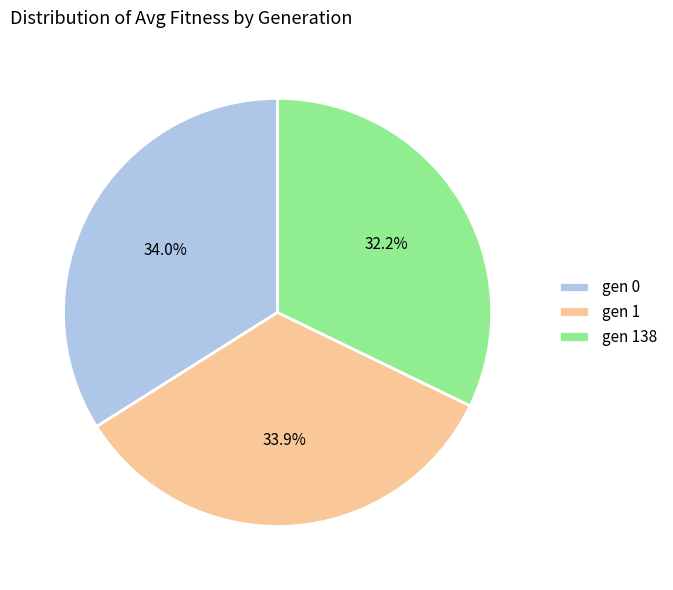

True or false: gen 1 accounts for 24% of the total.

False